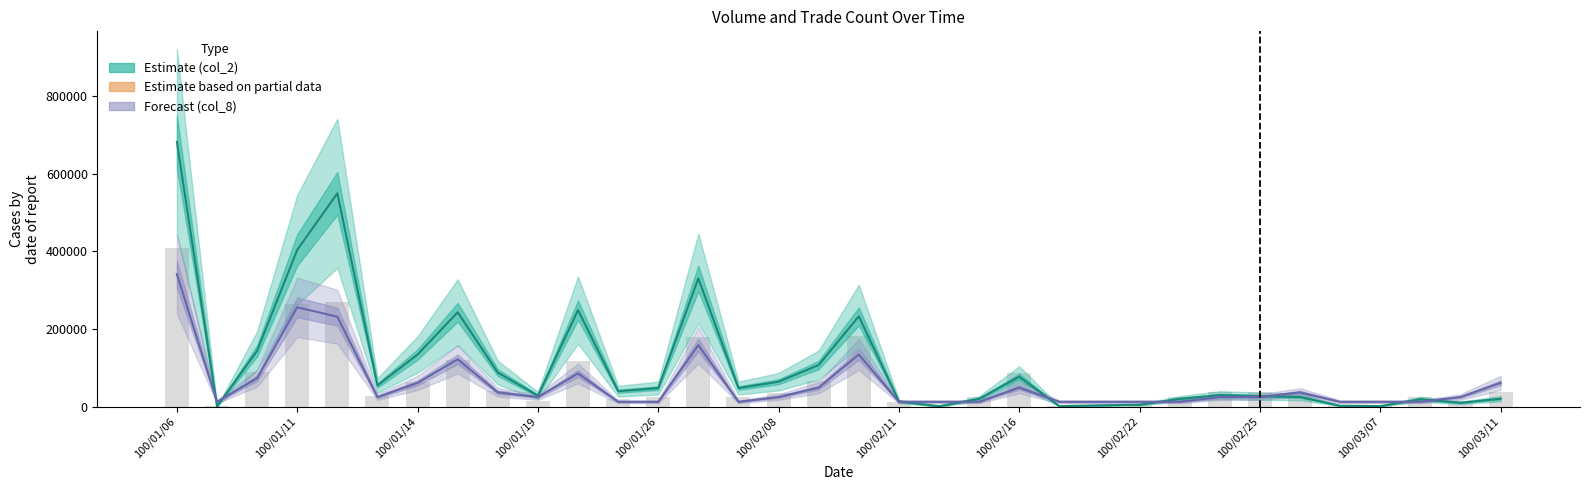

How many groups of bars are there?

34